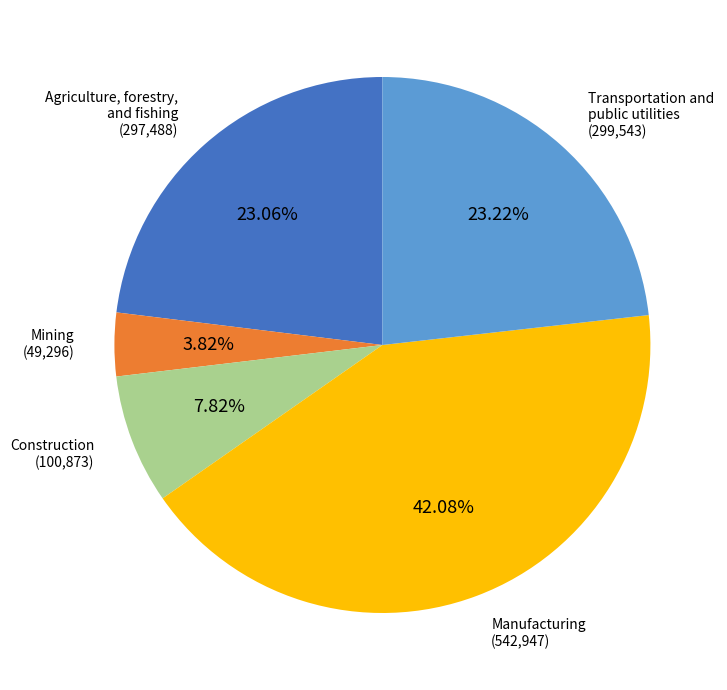

To the nearest percent, what portion does Agriculture, forestry, and fishing represent?

23%